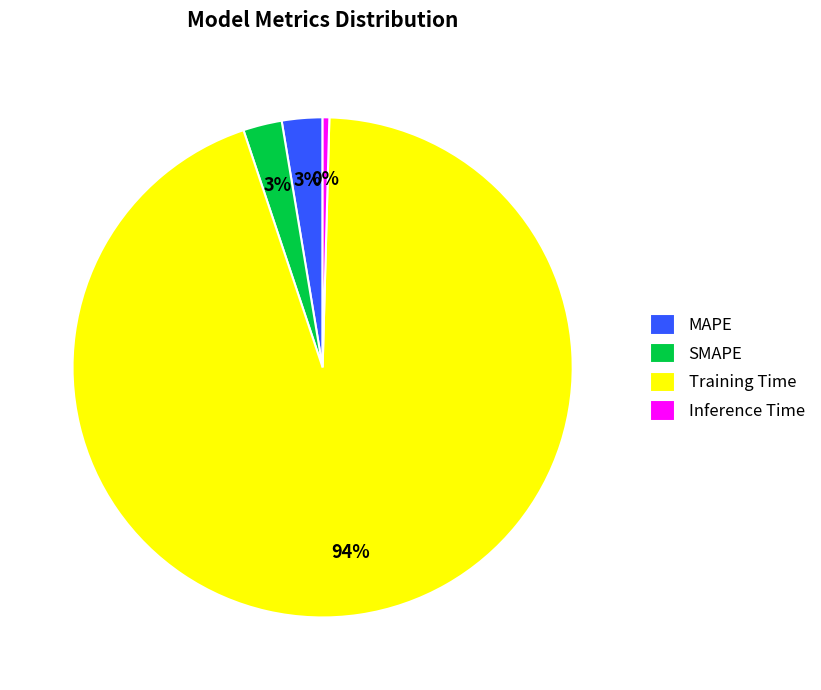

What is the largest slice in the pie chart?

Training Time